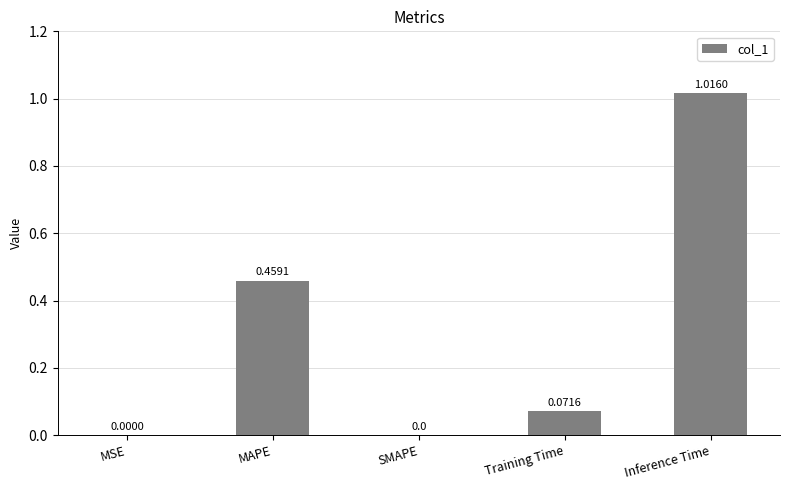

What is the sum of the values at Inference Time and MAPE?

1.5